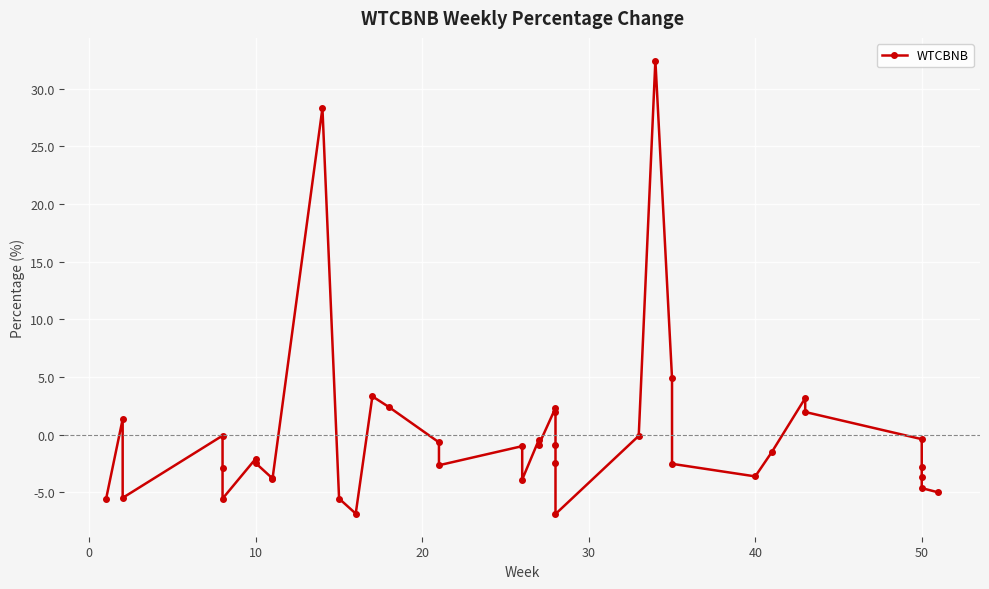

What is the difference between the maximum and minimum values?

39.3